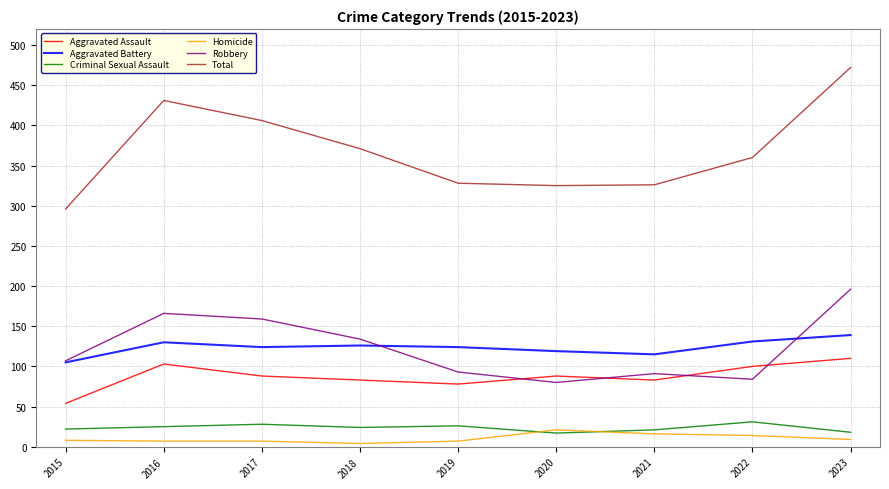

Which label corresponds to the largest value in the chart?

2023